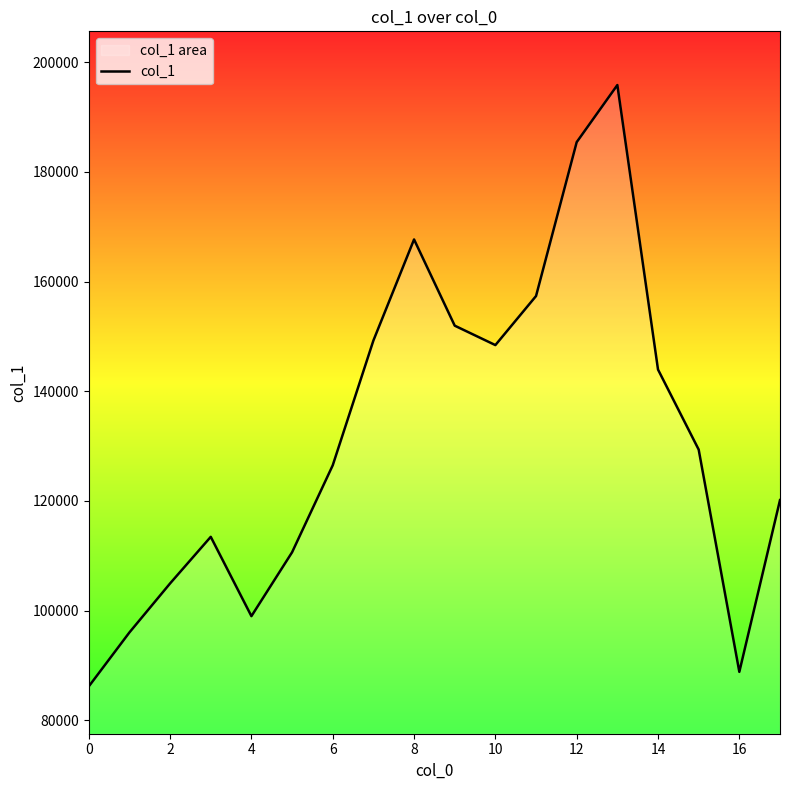

What is the sum of the values at 13 and 15?

325192